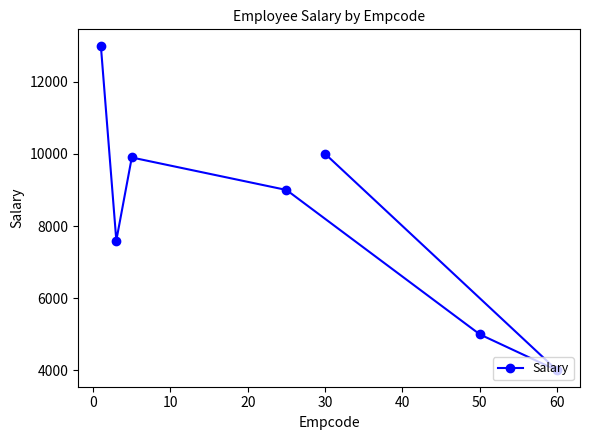

How many interior local peaks (higher than both neighbors) does the data have?

1